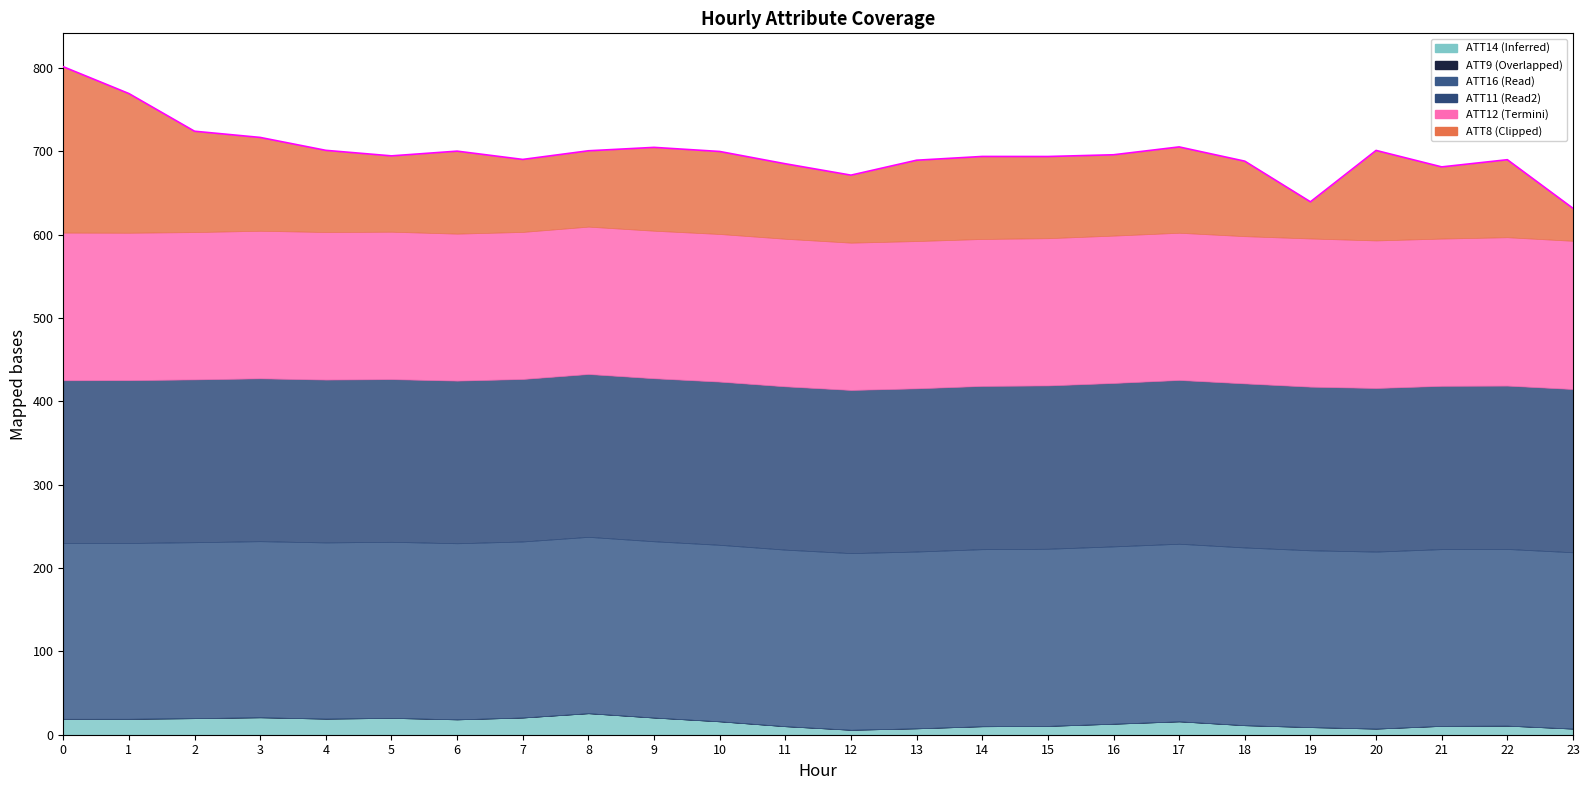

Which has a higher value, 4 or 1?

1